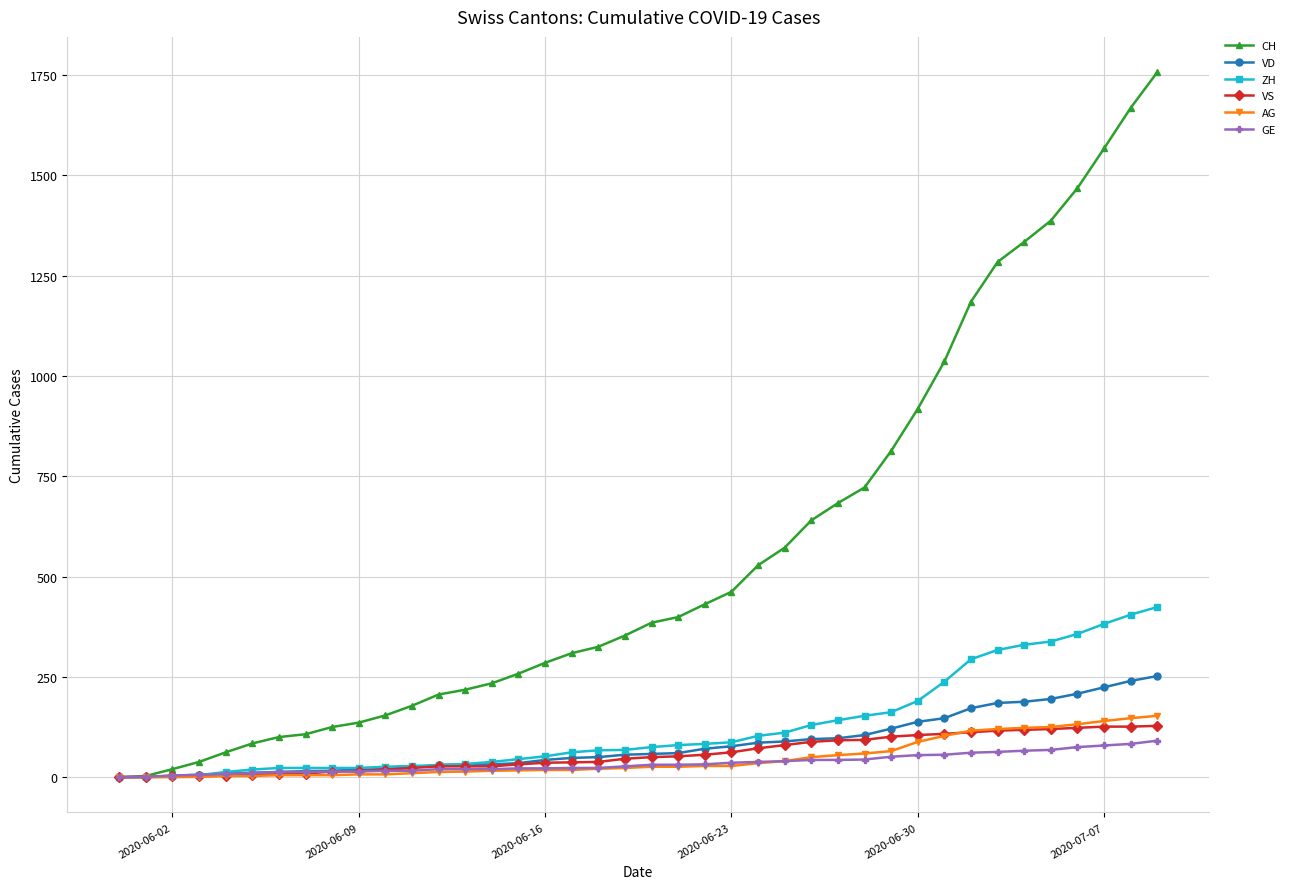

What is the maximum value shown in the chart?

1757